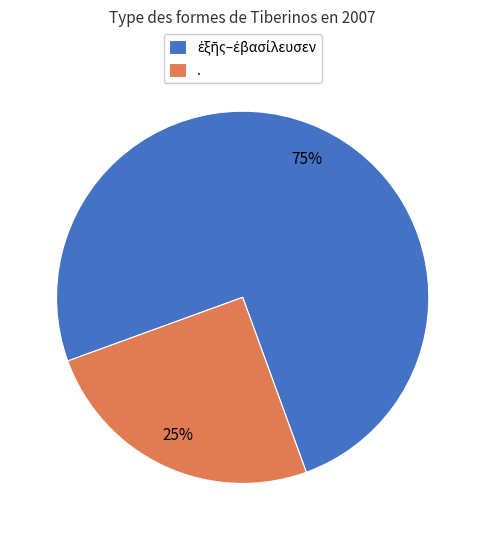

To the nearest percent, what is the difference between the largest and smallest slice percentages?

50%